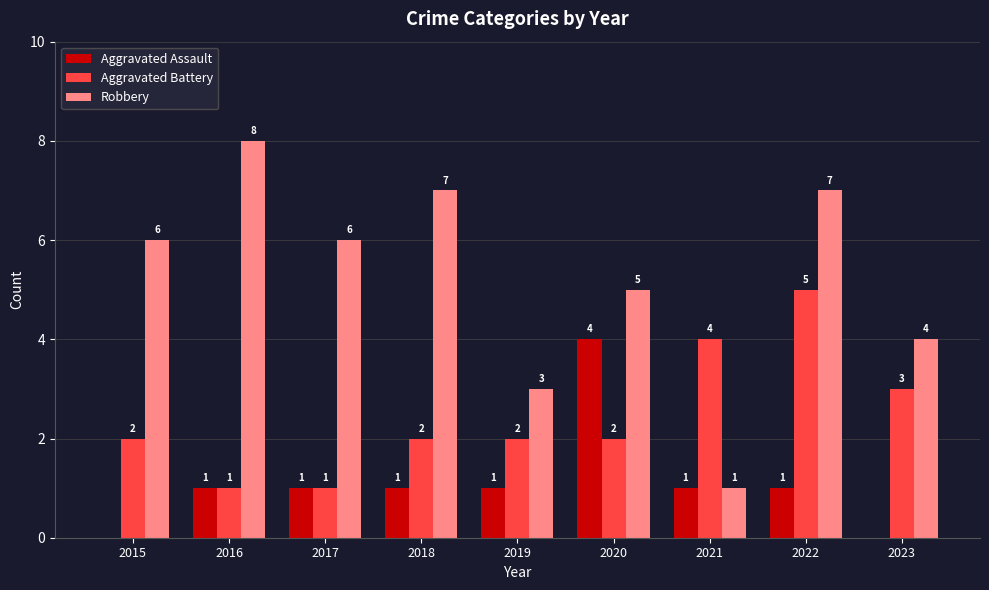

Between 2016 and 2019, which series saw the biggest shift?

Robbery